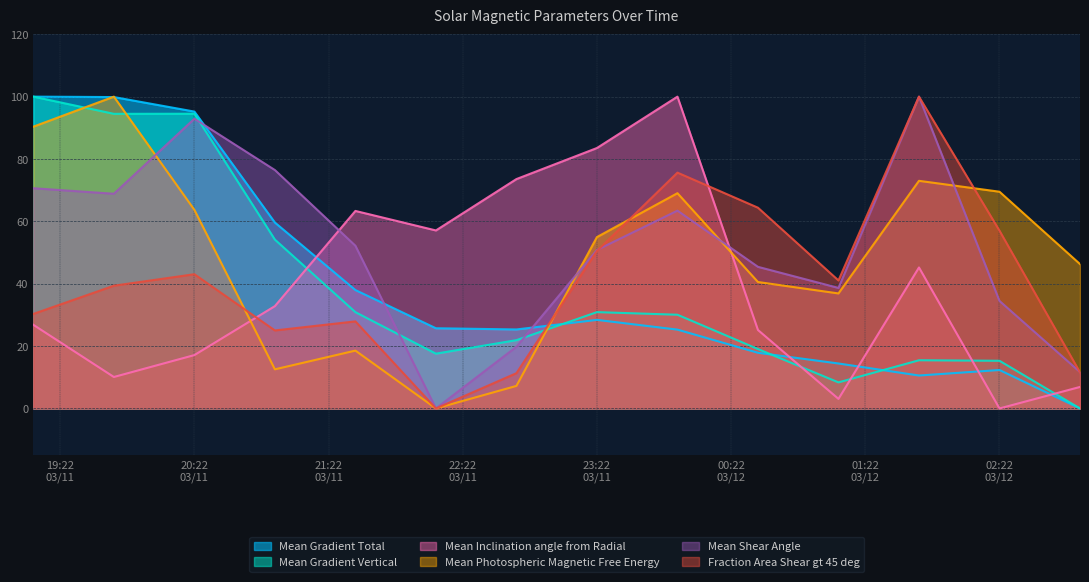

What are all the series names shown in the legend?

Mean Gradient Total, Mean Gradient Vertical, Mean Inclination angle from Radial, Mean Photospheric Magnetic Free Energy, Mean Shear Angle, Fraction Area Shear gt 45 deg